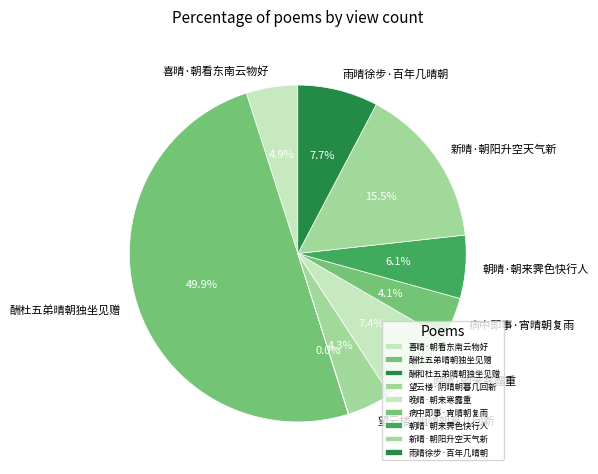

To the nearest percent, what portion does 酬杜五弟晴朝独坐见赠 represent?

50%